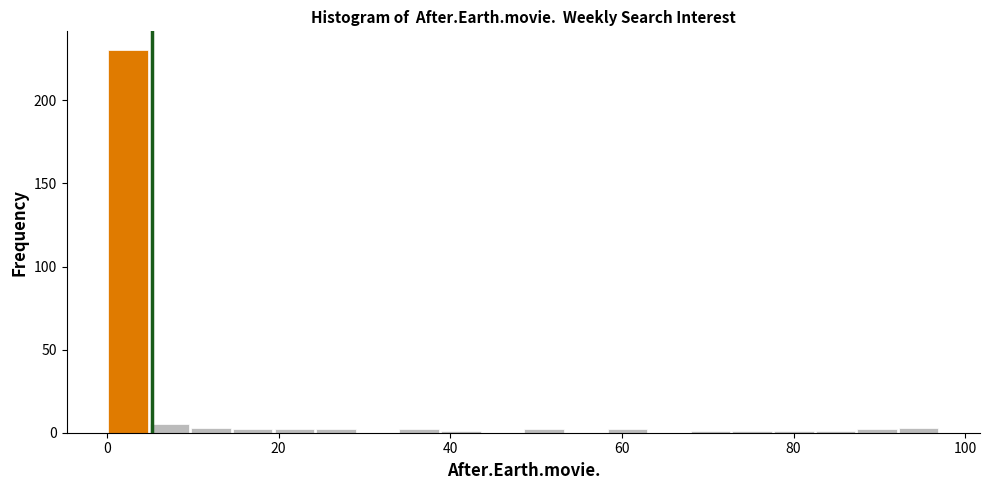

Around what value on the x-axis is the tallest bar? Give the approximate position of its centre, as read against the axis.

2